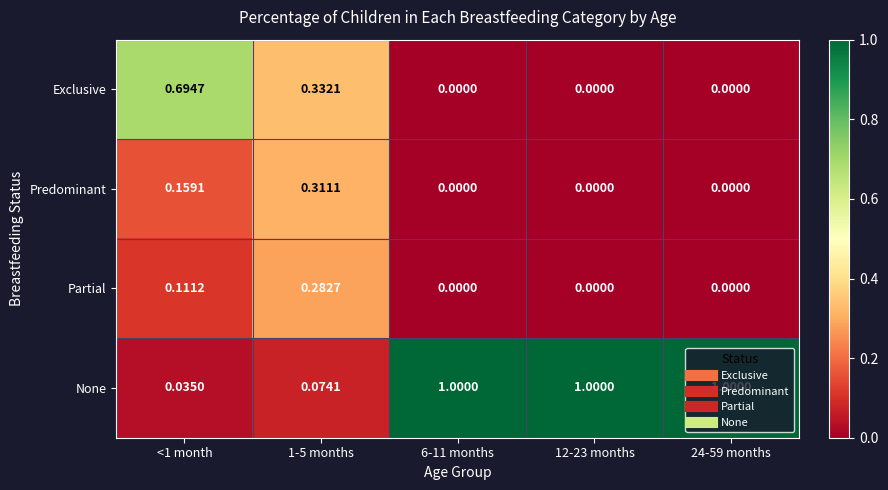

Rank the series at 1-5 months from lowest to highest value.

None, Partial, Predominant, Exclusive